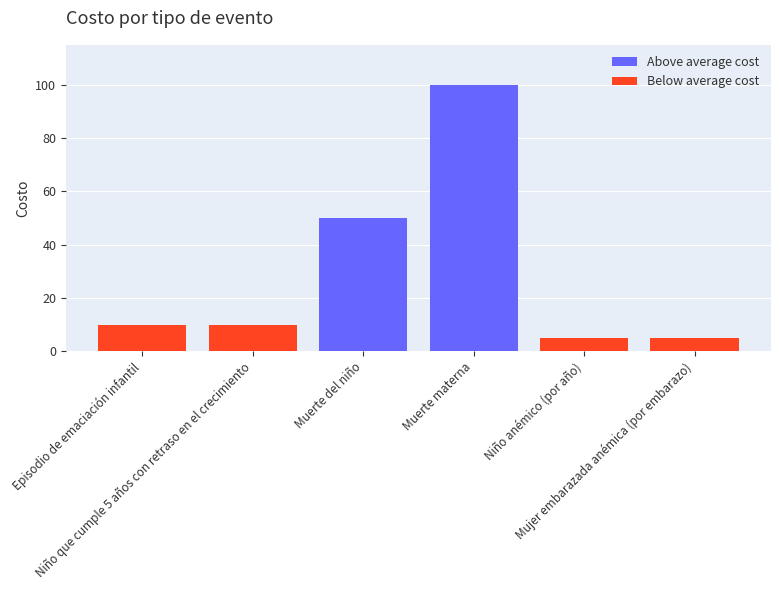

Reading left to right, extract all data points from this chart.

10	10	50	100	5	5